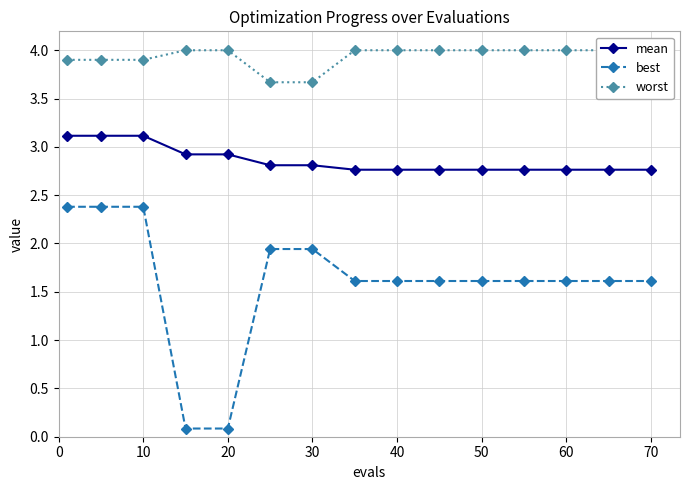

How many mean values are between 2 and 3?

12